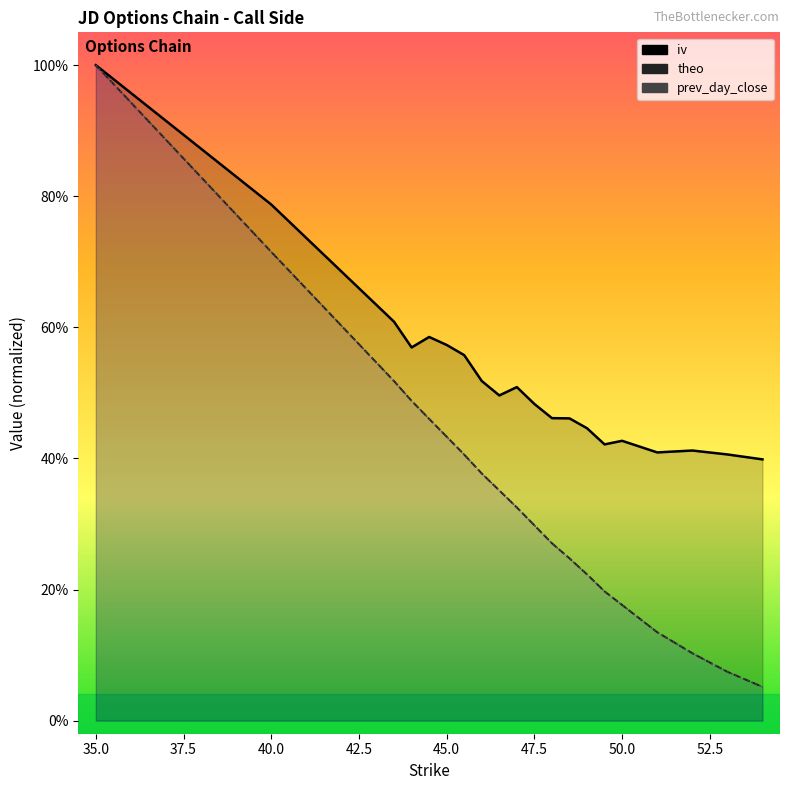

True or false: prev_day_close has more than 2 points higher than both neighbors.

False